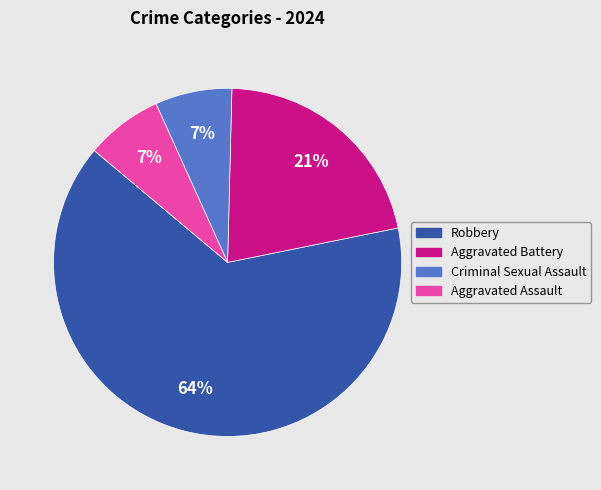

Is the sum of Criminal Sexual Assault and Aggravated Assault greater than half?

No